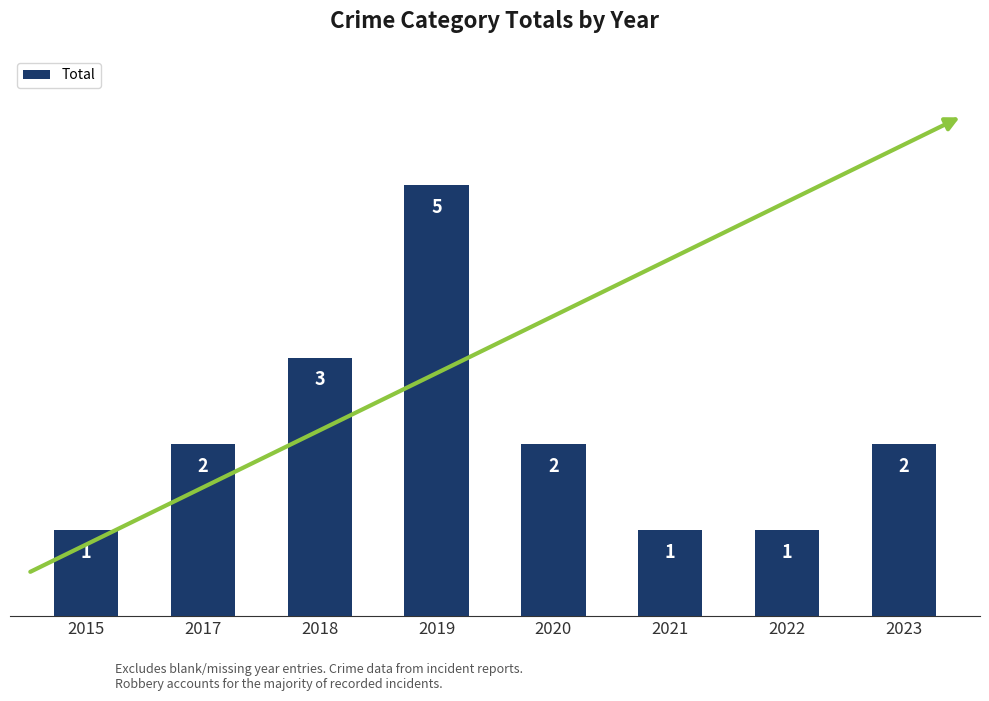

Approximately how many times larger is the value at 2015 compared to 2023?

0.5